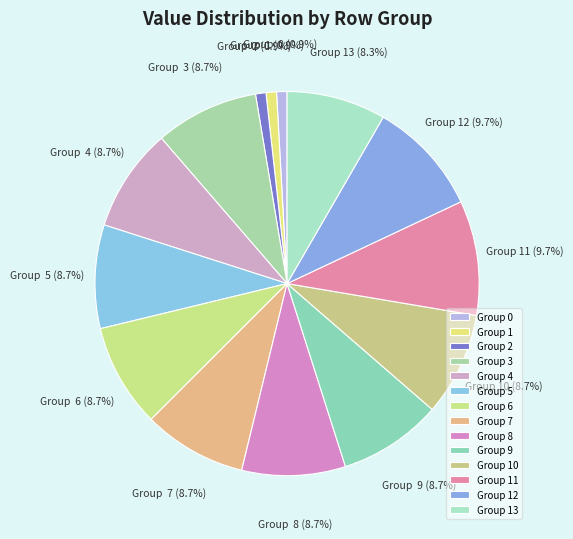

Approximately how many times larger is the value at Group 3 compared to Group 11?

0.9